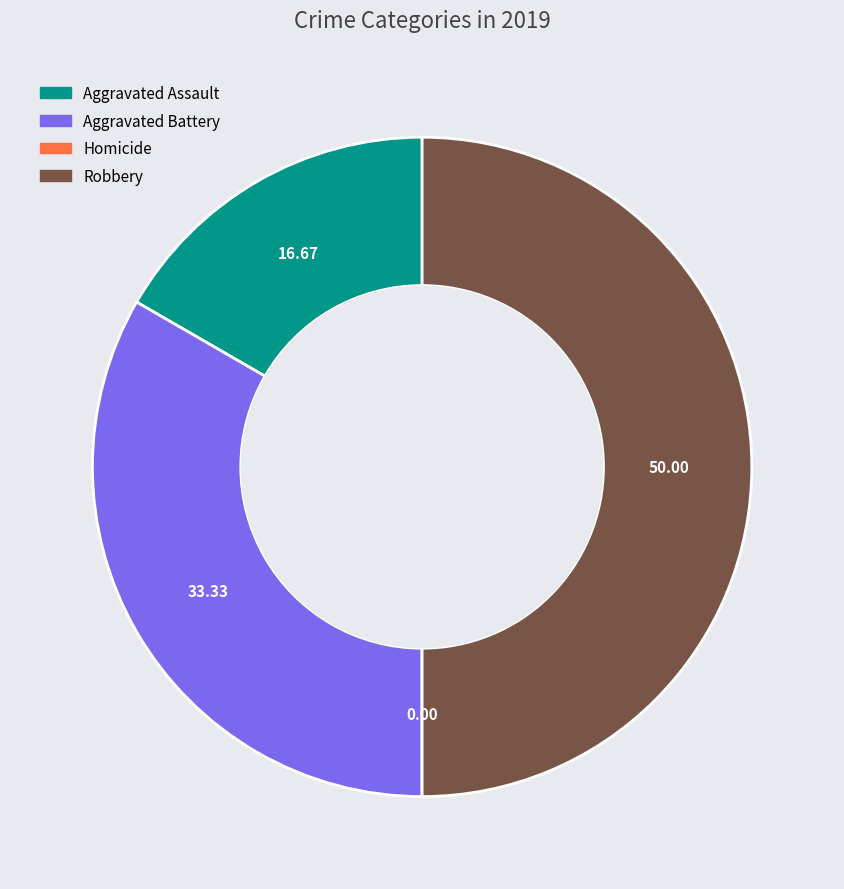

To the nearest percent, what is the average slice percentage?

25%